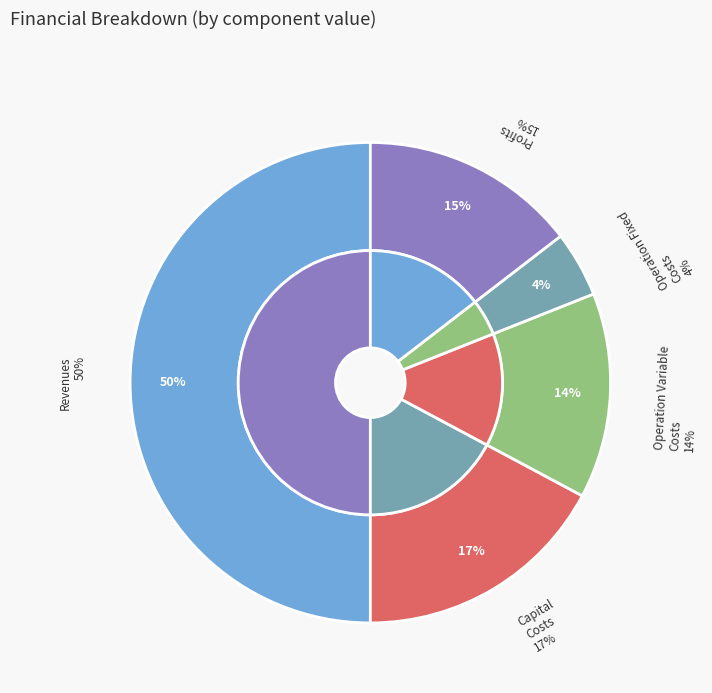

Combined, what portion of the pie is Total Profits and Total Operation Variable Costs?

28.4%